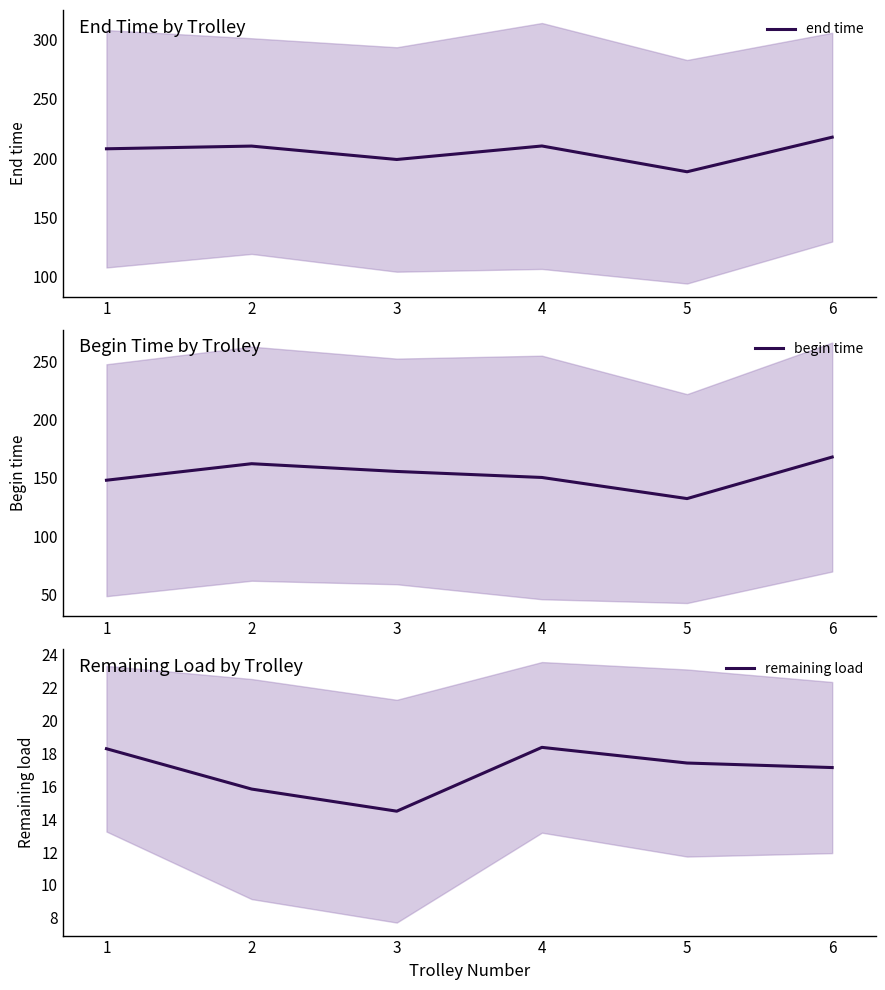

How many distinct data groups are displayed?

3